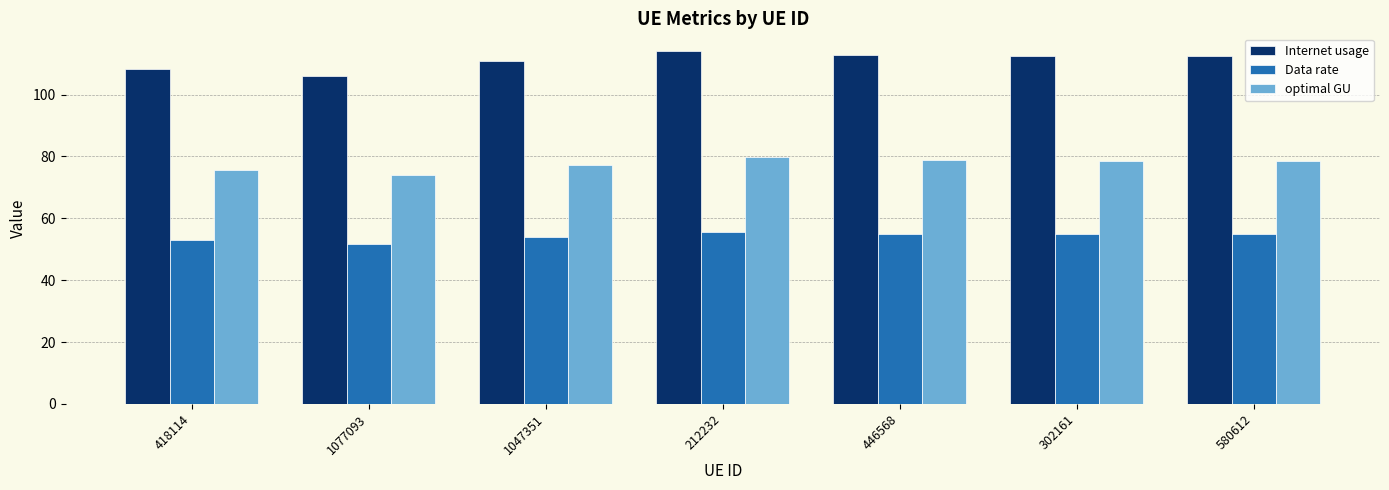

What is the label of the 7th bar from the right?

418114